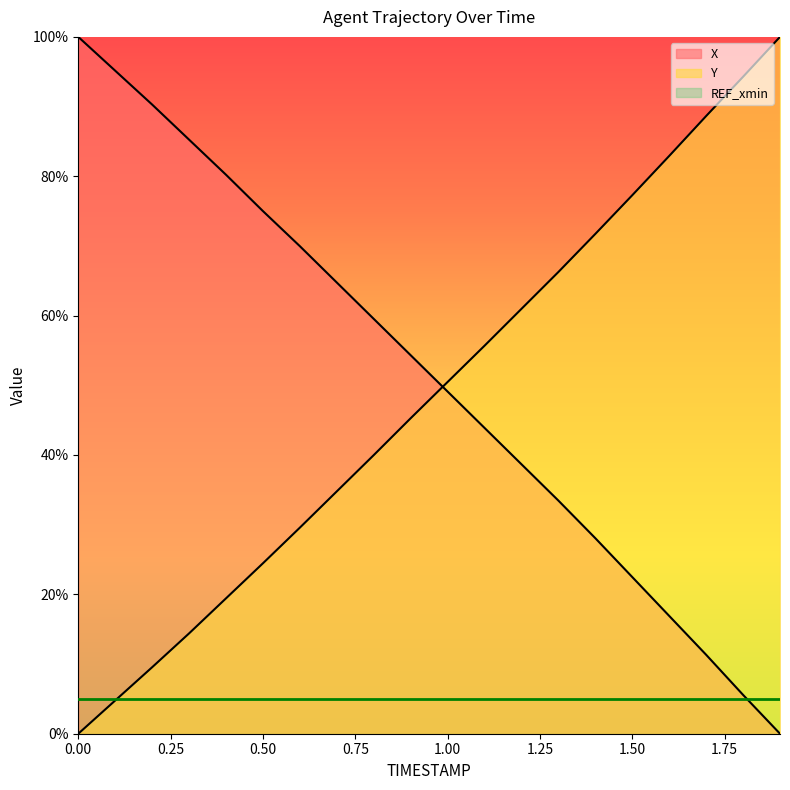

Reading right to left, list all the values displayed in this chart.

X: 1.9=0.0	1.8=5.6	1.7=11.3	1.6=16.9	1.5=22.5	1.4=28.1	1.3=33.5	1.2=38.7	1.1=43.9	1.0=49.1	0.9=54.3	0.8=59.5	0.7=64.7	0.6=70.0	0.5=75.0	0.4=80.2	0.3=85.3	0.2=90.3	0.1=95.1	0.0=100.0
Y: 1.9=100.0	1.8=94.3	1.7=88.6	1.6=82.9	1.5=77.3	1.4=71.7	1.3=66.3	1.2=61.0	1.1=55.7	1.0=50.5	0.9=45.3	0.8=40.0	0.7=34.8	0.6=29.6	0.5=24.5	0.4=19.4	0.3=14.4	0.2=9.5	0.1=4.8	0.0=0.0